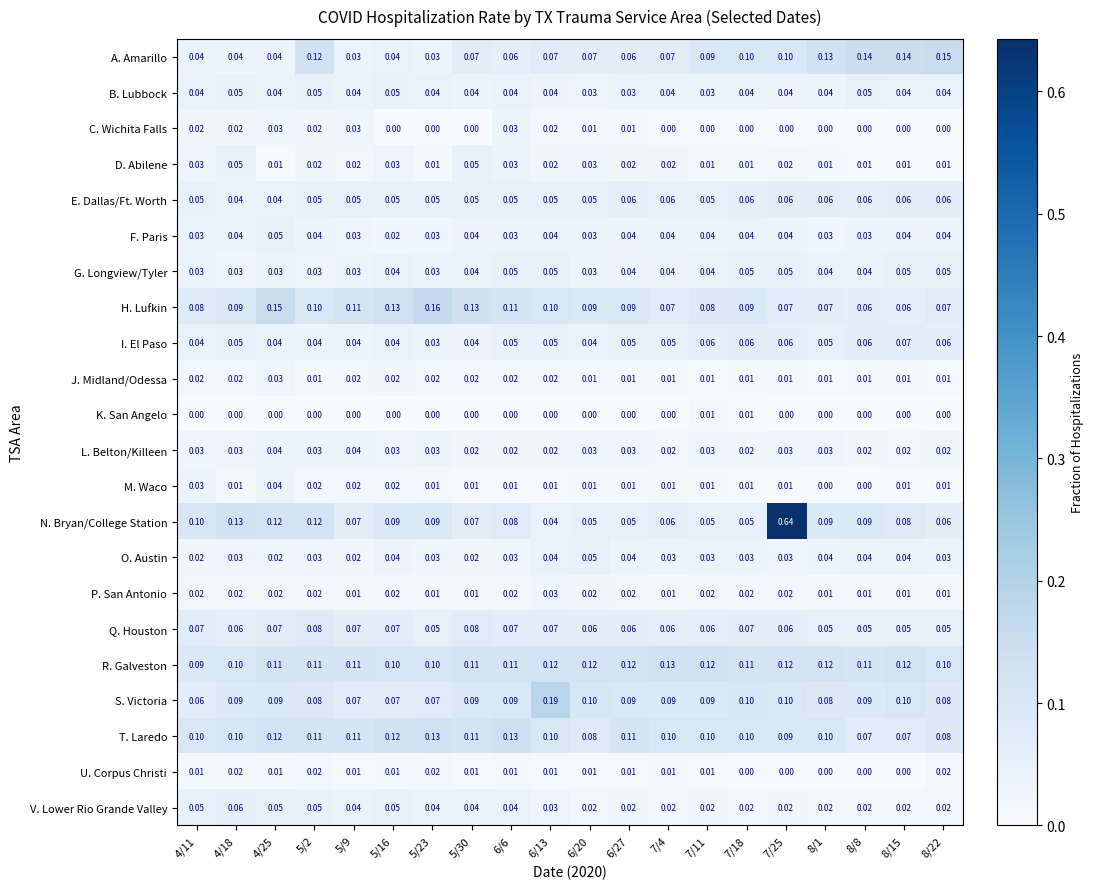

Which series has the largest total across all categories?

R. Galveston